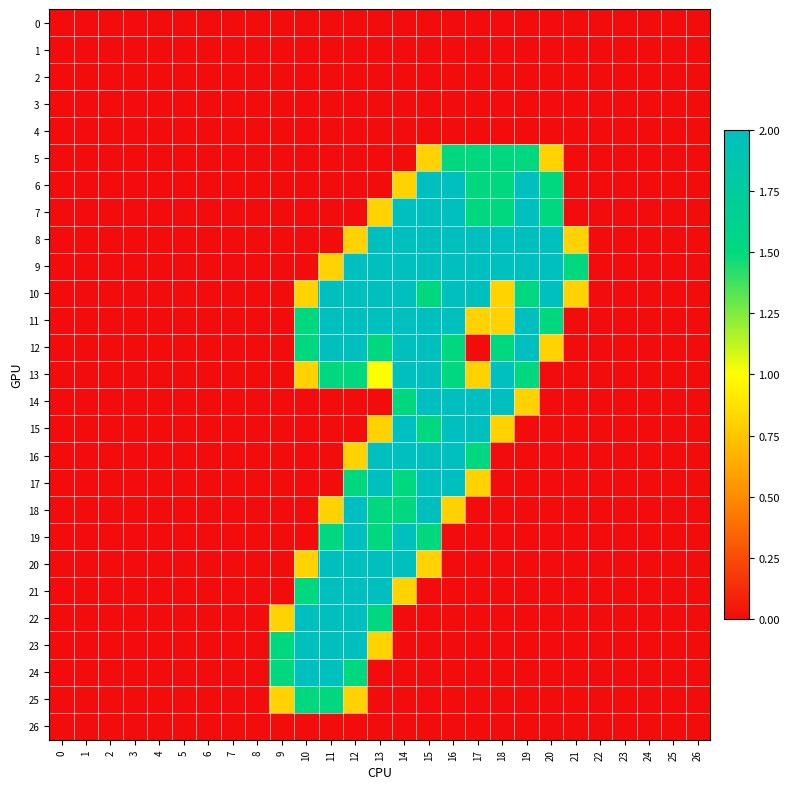

Between 17 and 9, which is larger?

17